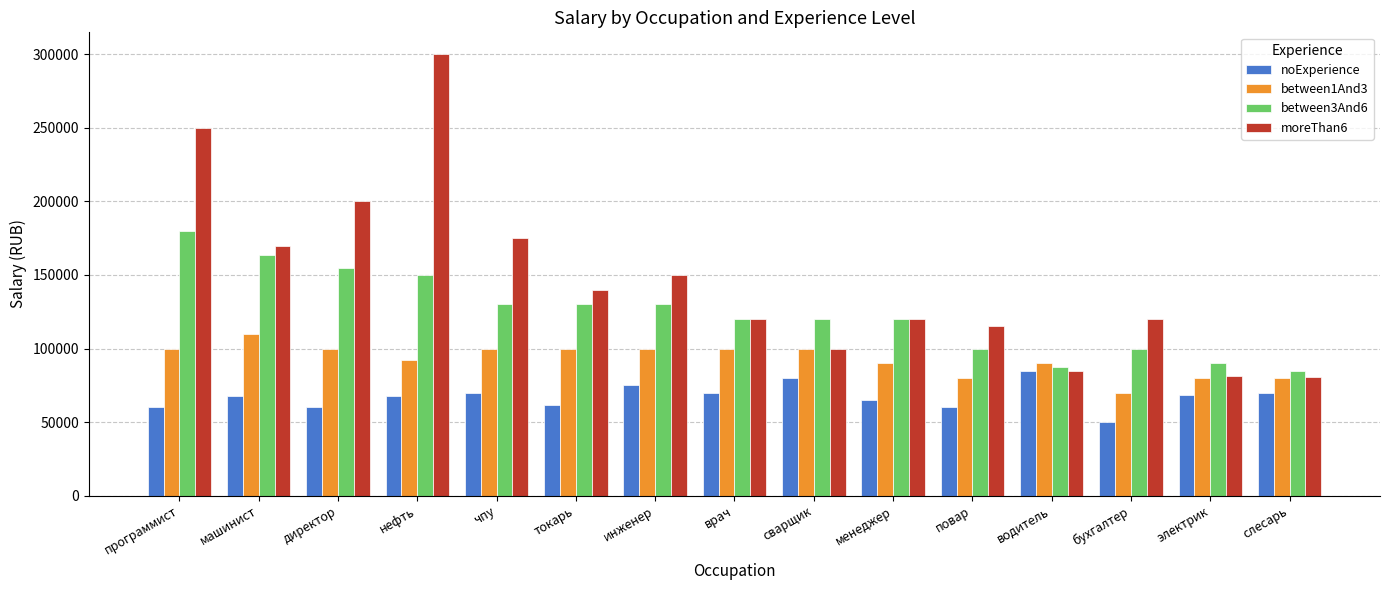

Which label corresponds to the smallest value in the chart?

бухгалтер